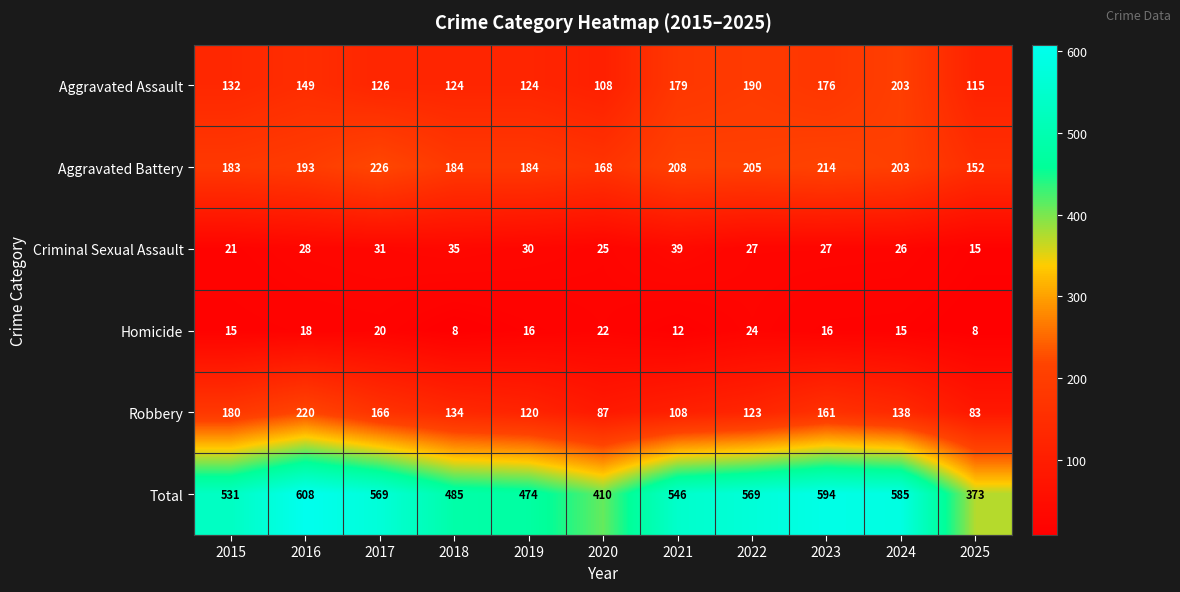

What is the minimum value shown in the chart?

8